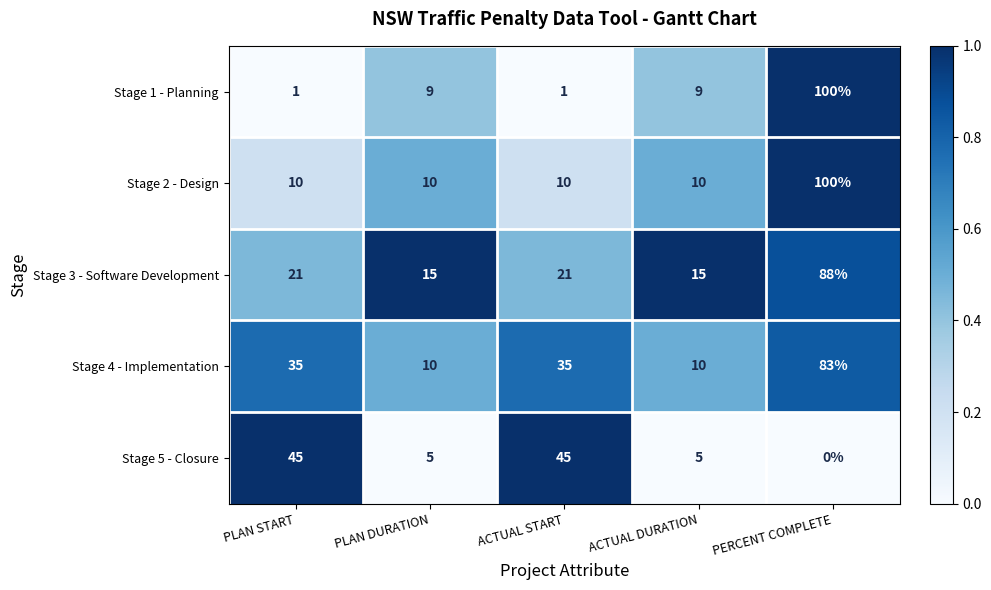

The Stage 5 - Closure series shows 19 at PERCENT COMPLETE. True or false?

False